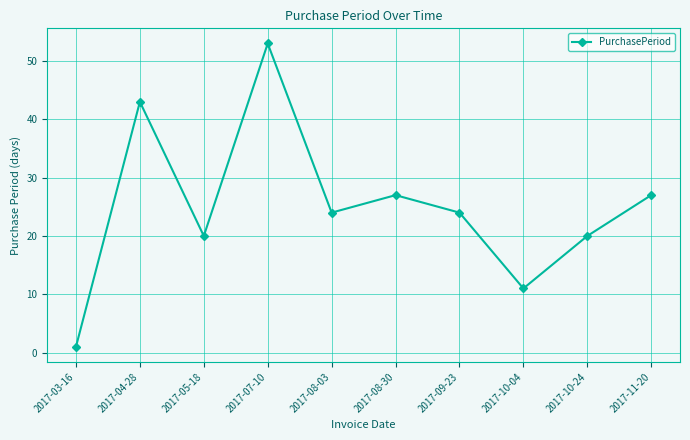

Which has a higher value, 2017-08-03 or 2017-11-20?

2017-11-20